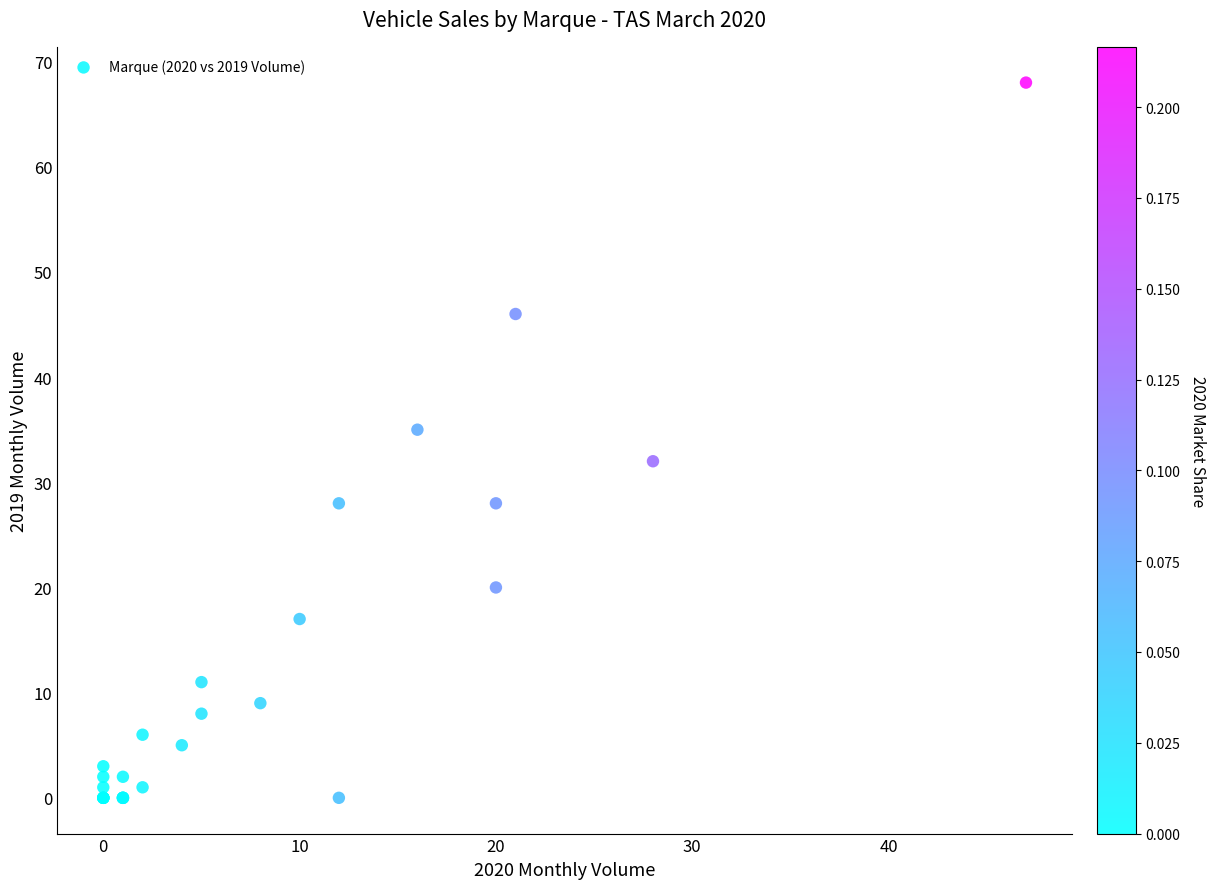

What Y value in the scatter plot is closest to 34?

35